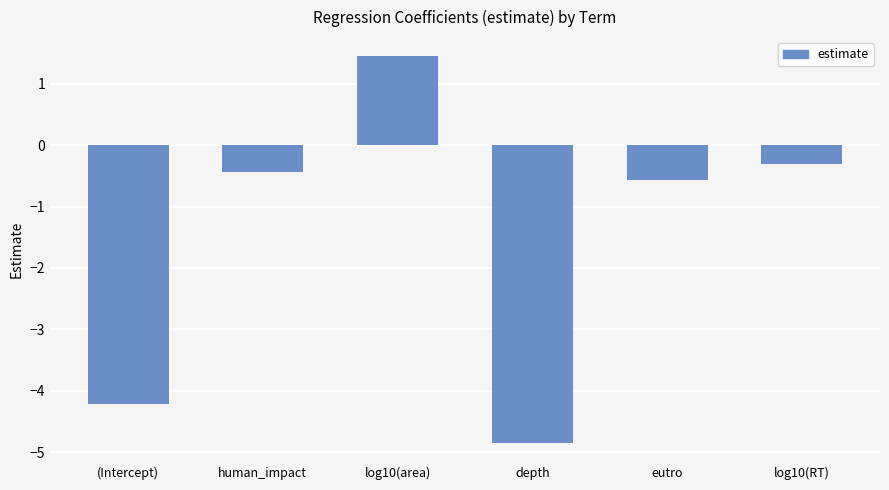

Read the value at log10(area).

1.4